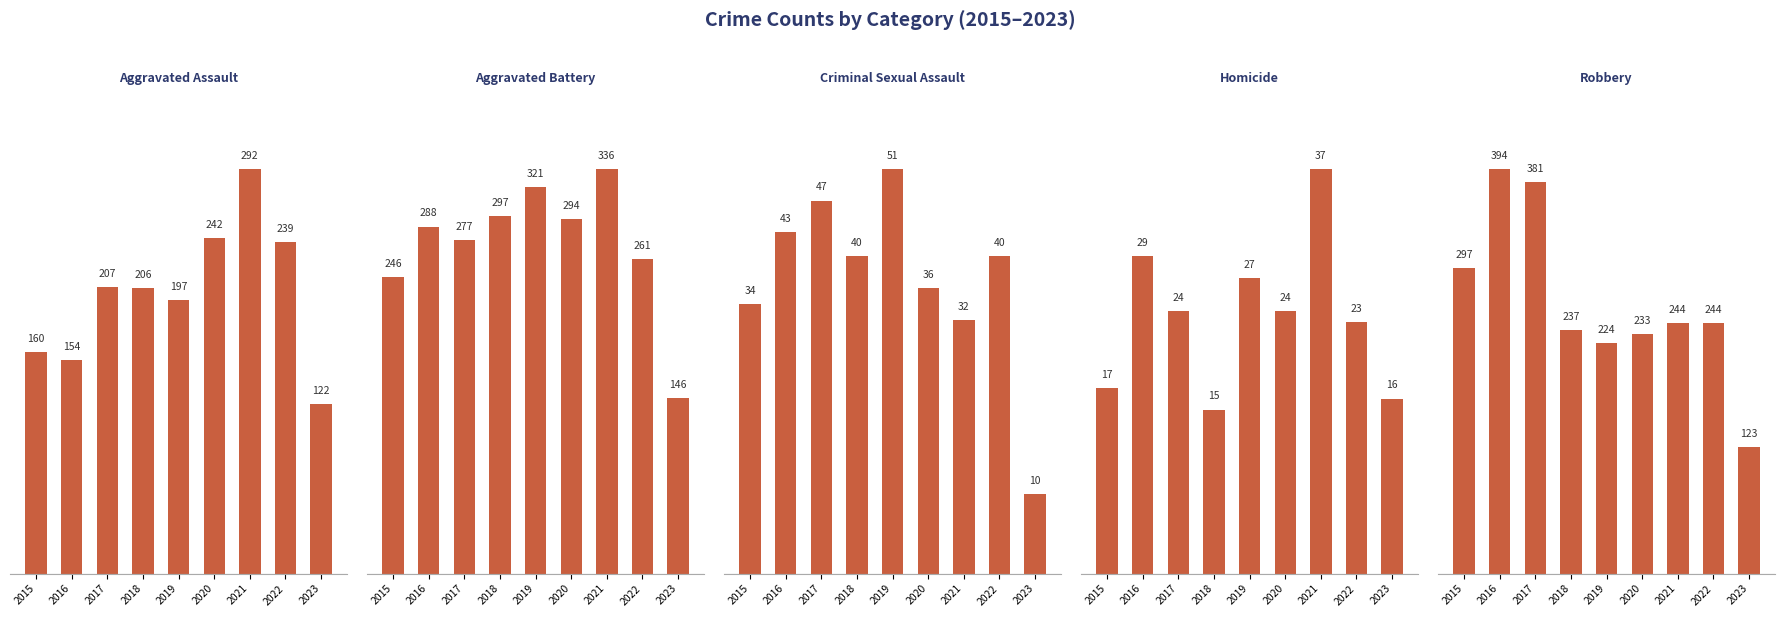

Between 2016 and 2021, which series saw the biggest shift?

Robbery